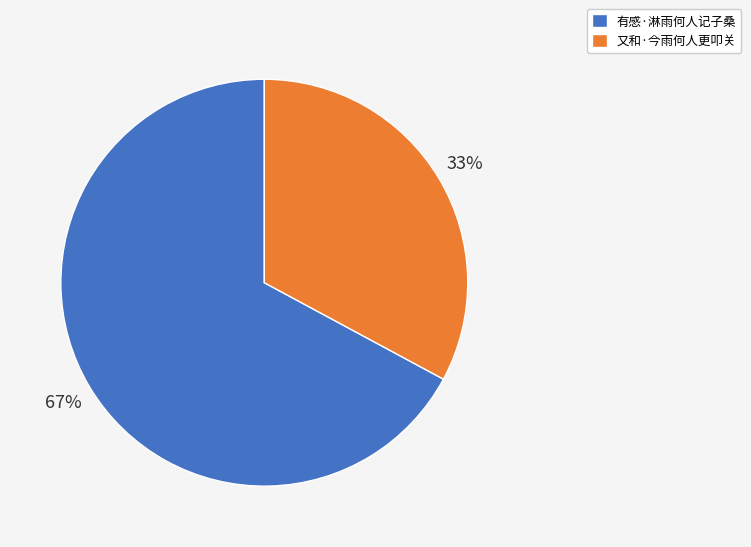

Rank the categories by value from highest to lowest.

有感·淋雨何人记子桑, 又和·今雨何人更叩关